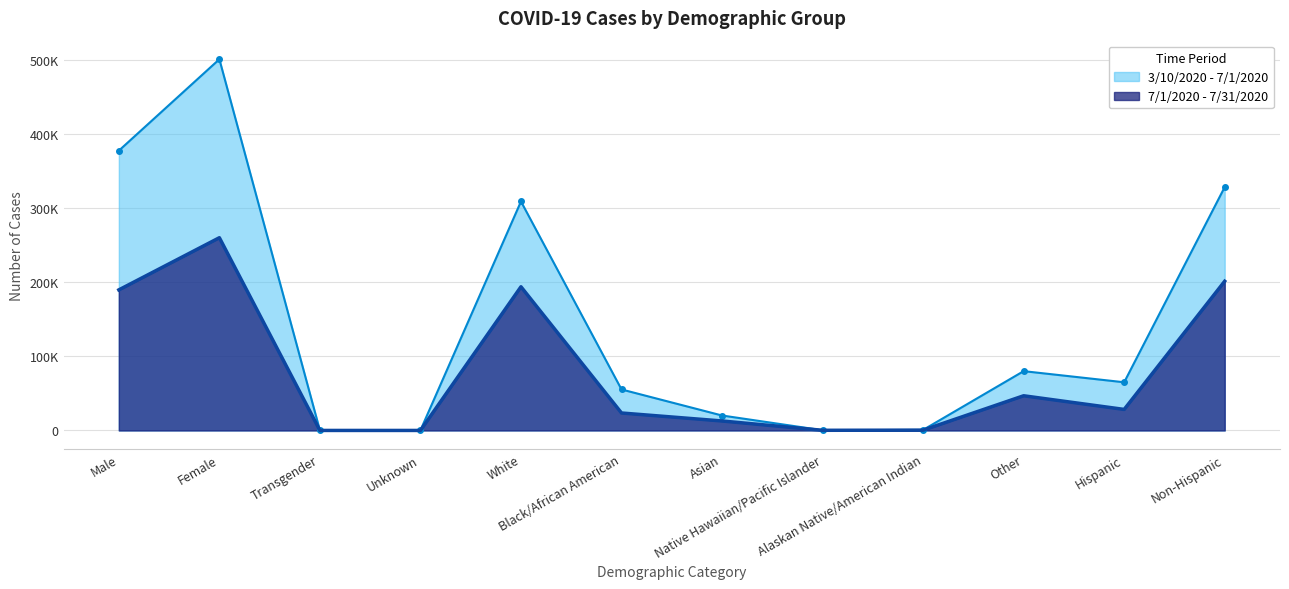

Rank the categories by 3/10/2020 - 7/1/2020 value from highest to lowest.

Female, Male, Non-Hispanic, White, Other, Hispanic, Black/African American, Asian, Alaskan Native/American Indian, Native Hawaiian/Pacific Islander, Unknown, Transgender